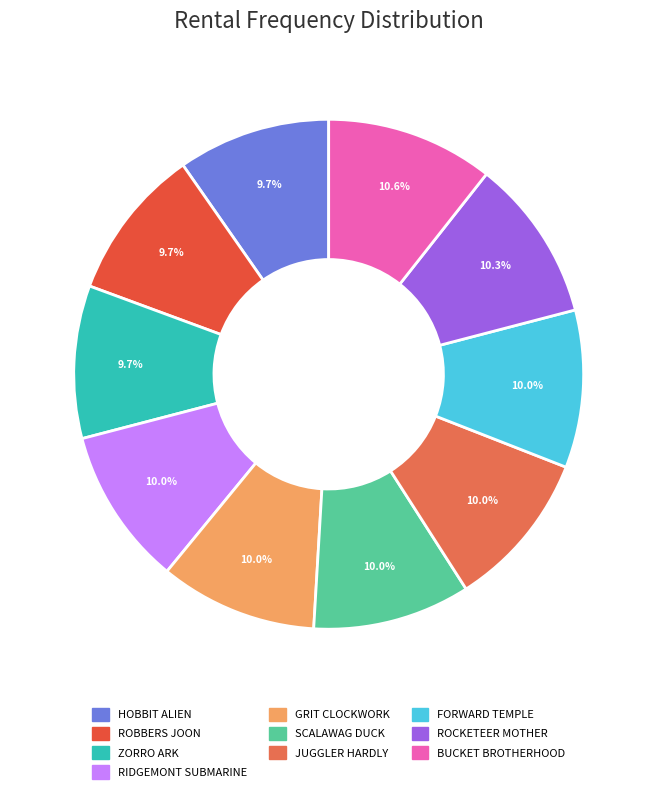

What is the smallest slice in the pie chart?

HOBBIT ALIEN